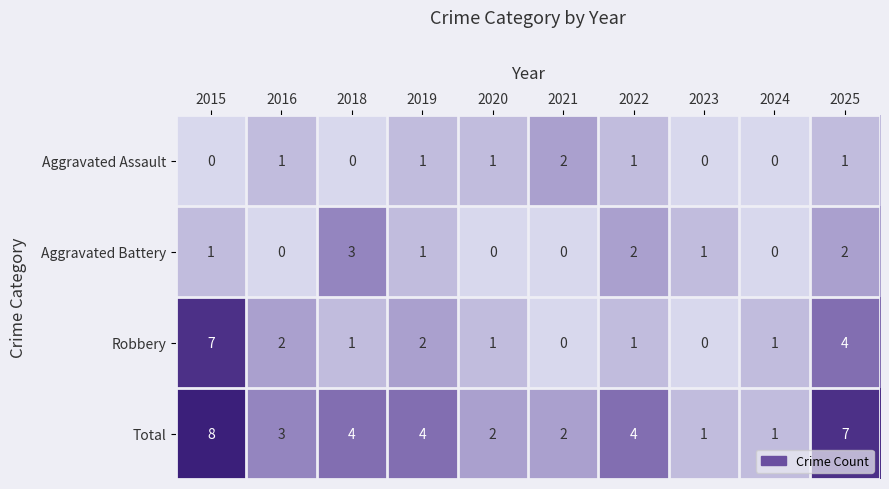

List the series in order of their peak value, lowest first.

Aggravated Assault, Aggravated Battery, Robbery, Total